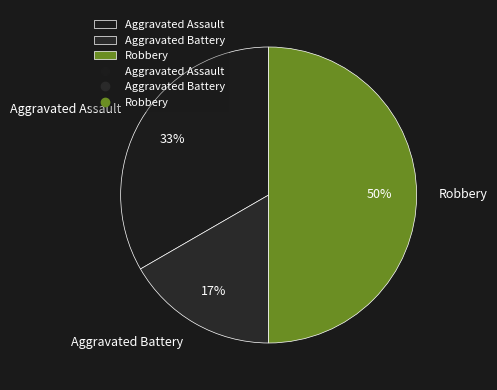

True or false: Aggravated Battery accounts for 5% of the total.

False